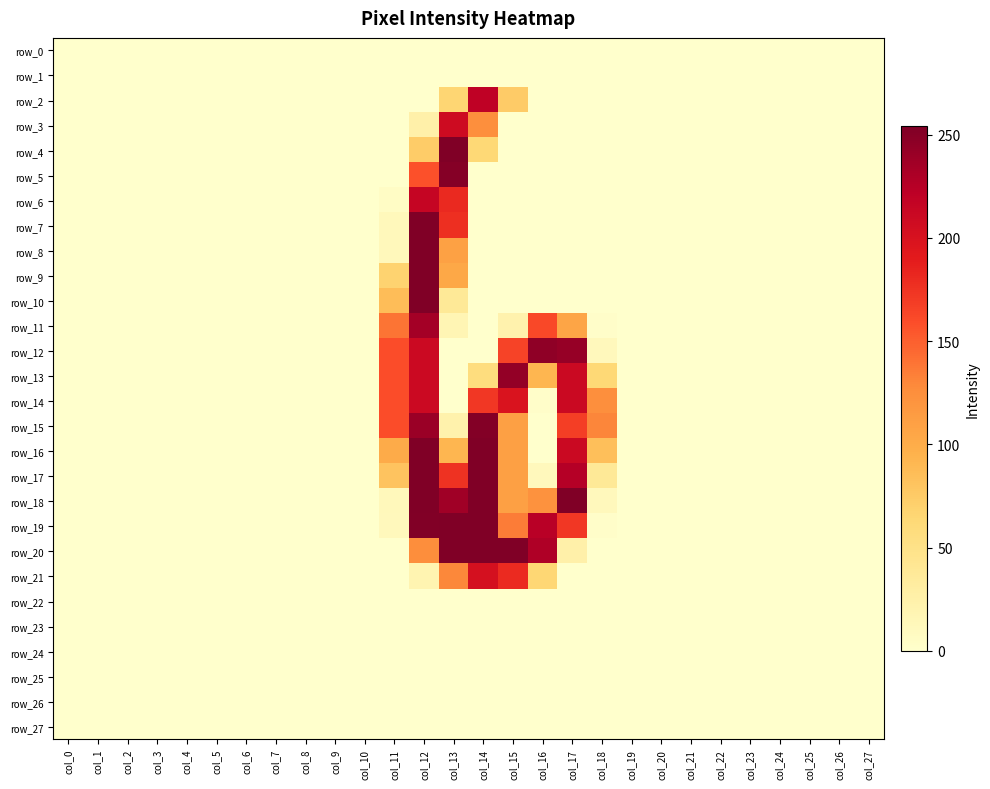

True or false: row_12 has a value of -169 at col_10.

False